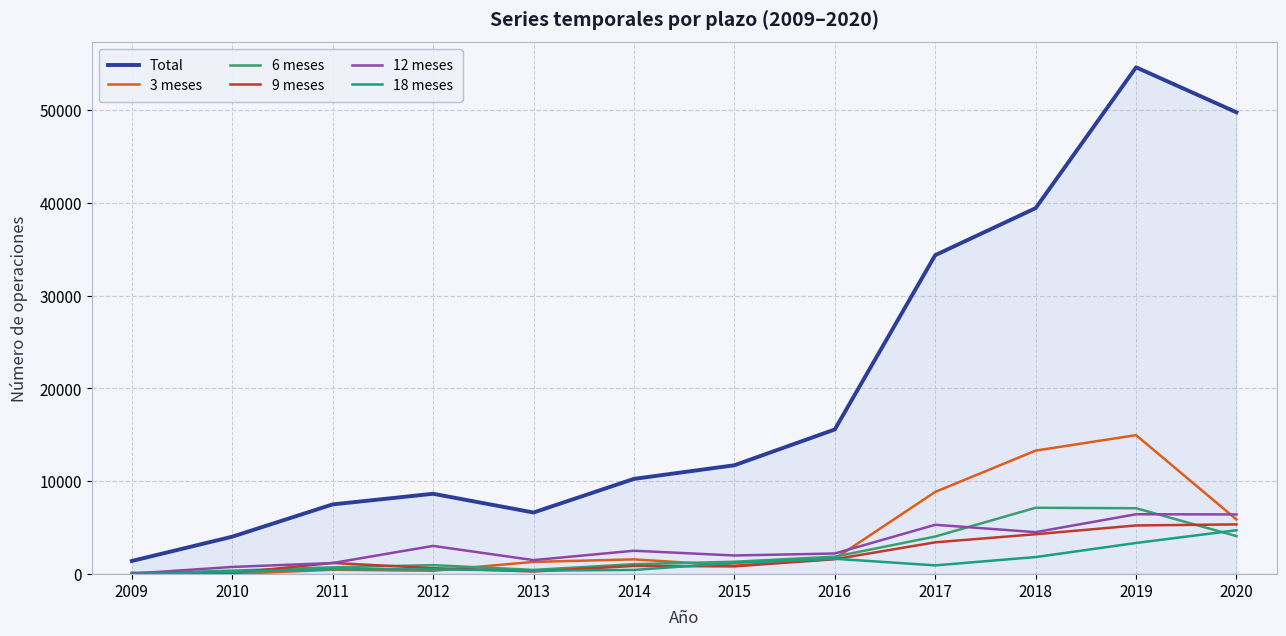

Which category has the lowest value in the Total series?

2009